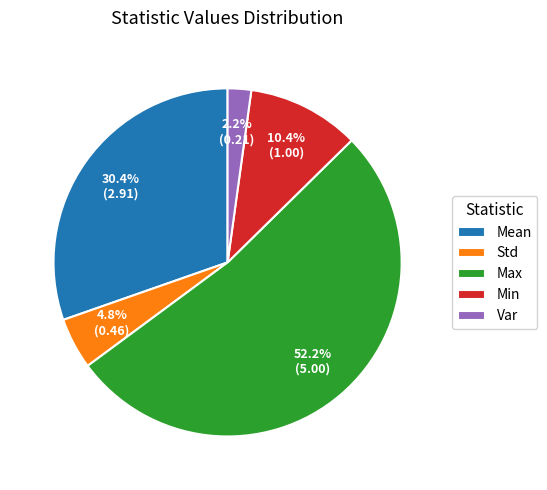

Which category has the smallest portion of the pie?

Var